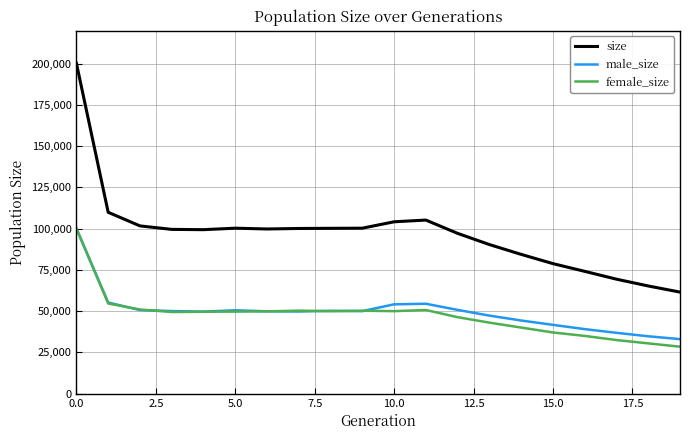

Which series has the widest spread of values?

size